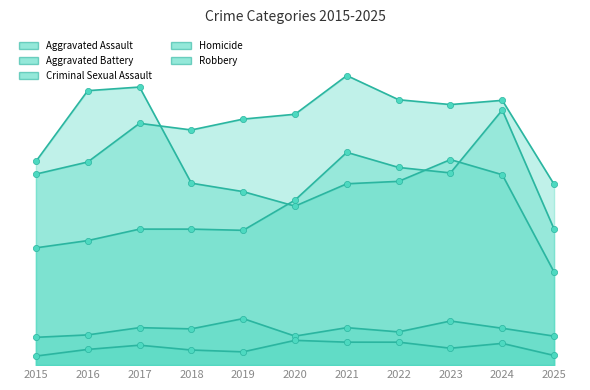

At which category is the sum across all series the highest?

2024